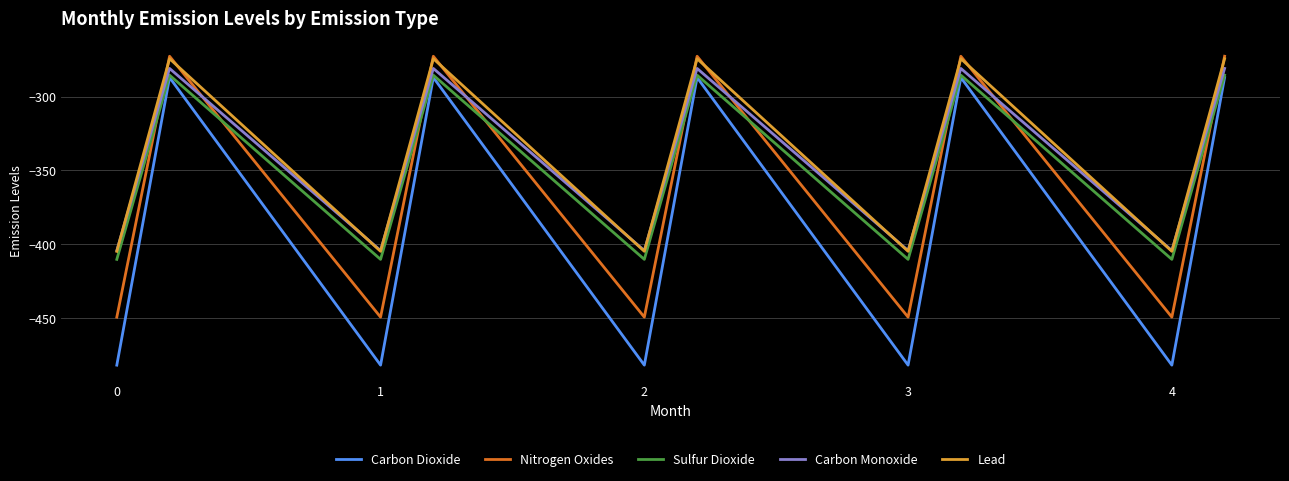

Which series has the largest range (max minus min)?

Carbon Dioxide